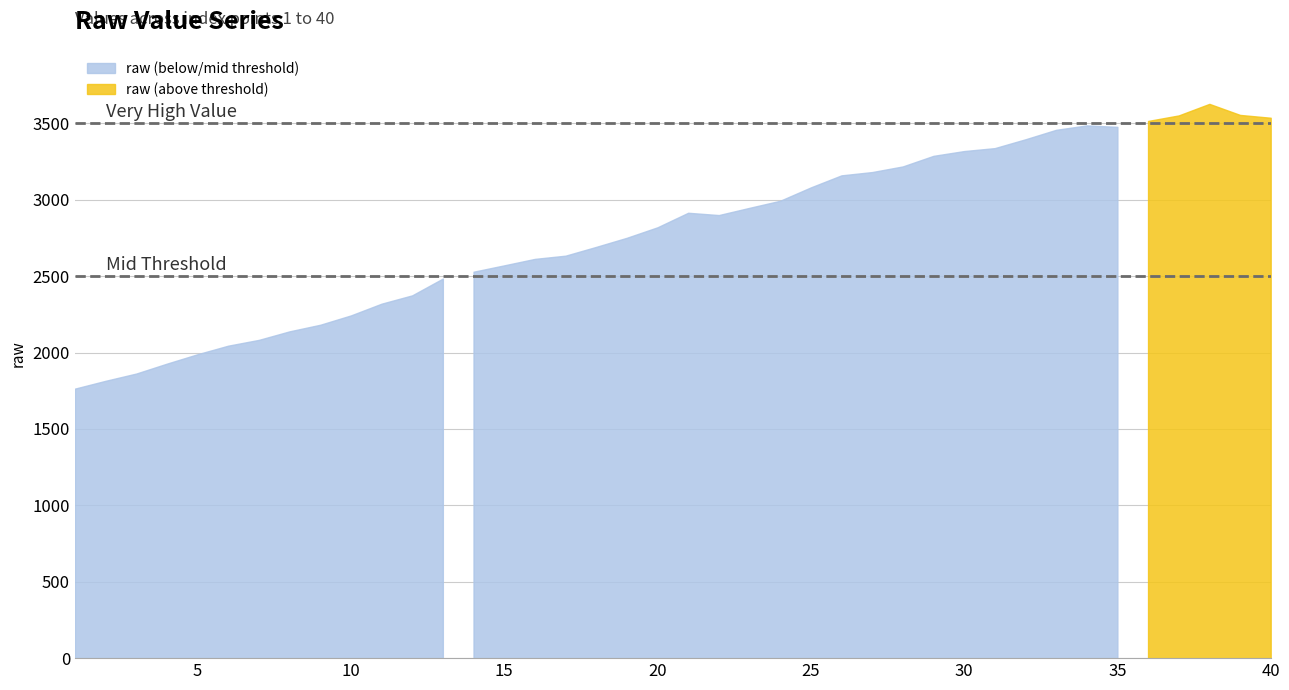

Rank the categories by value from highest to lowest.

38, 39, 37, 40, 36, 34, 35, 33, 32, 31, 30, 29, 28, 27, 26, 25, 24, 23, 21, 22, 20, 19, 18, 17, 16, 15, 14, 13, 12, 11, 10, 9, 8, 7, 6, 5, 4, 3, 2, 1